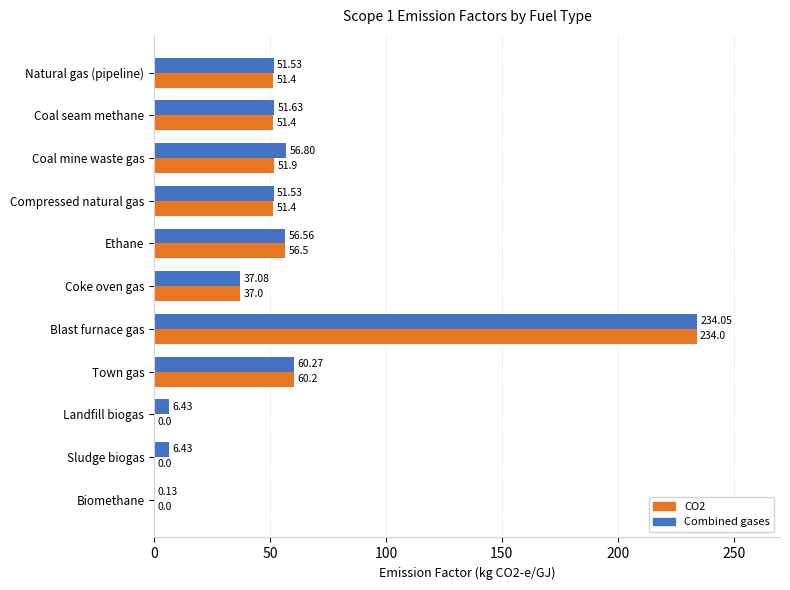

Between Sludge biogas and Biomethane, which series saw the biggest shift?

Combined gases